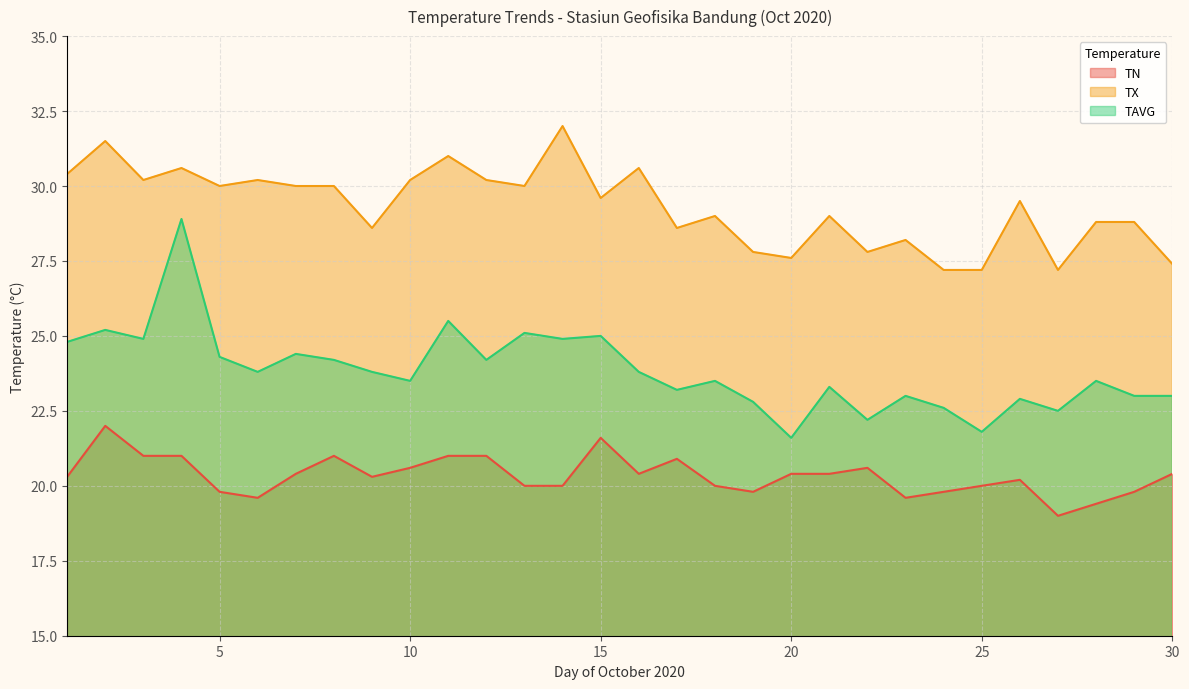

What are all the series names shown in the legend?

TN, TX, TAVG